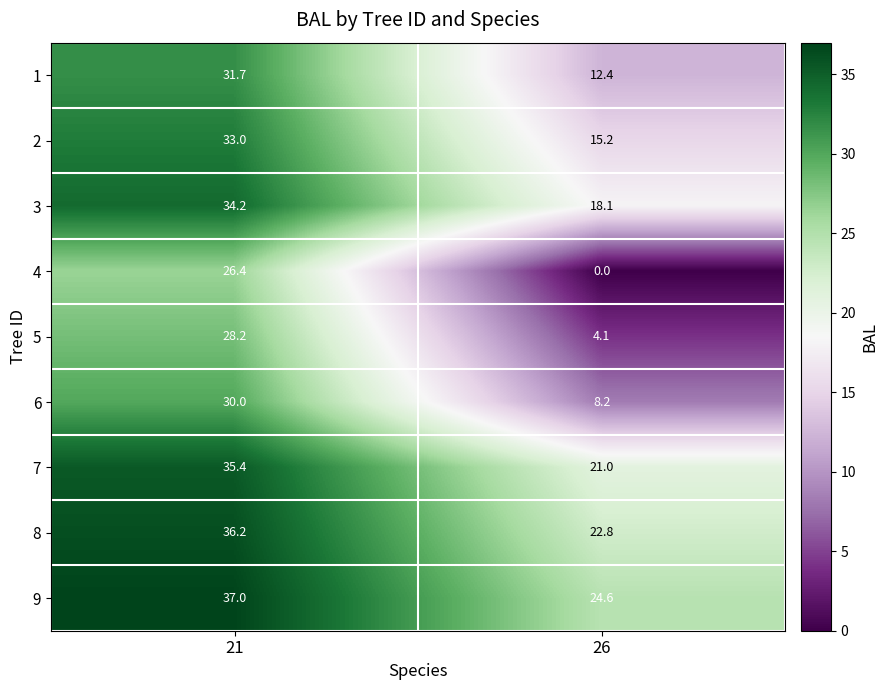

Count the number of data series in this chart.

9